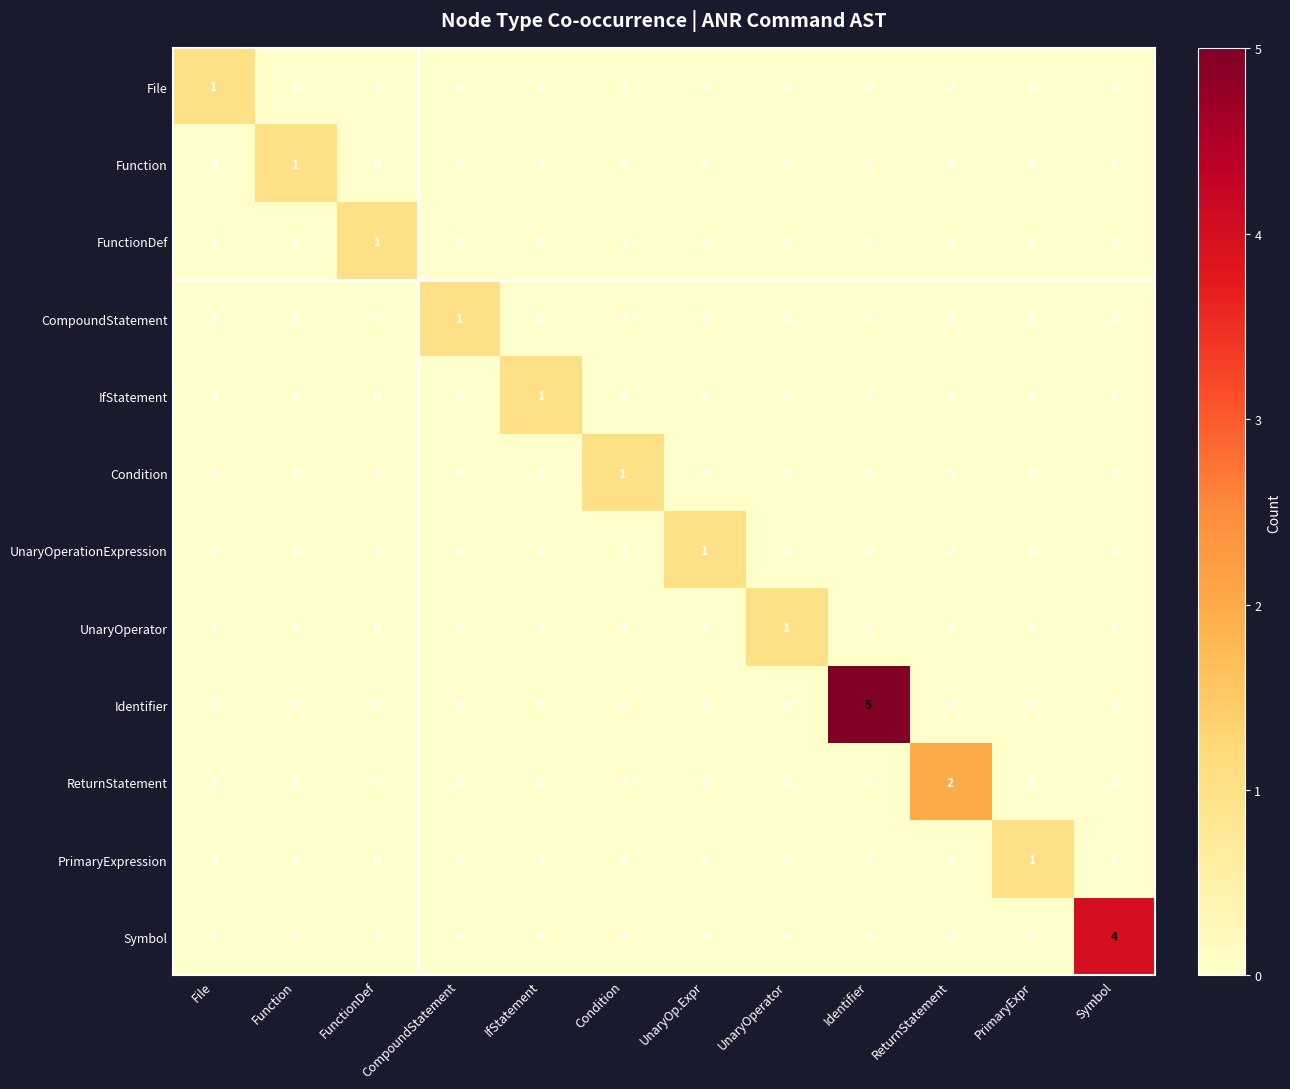

Count the Identifier values in the range 0 to 1.

11